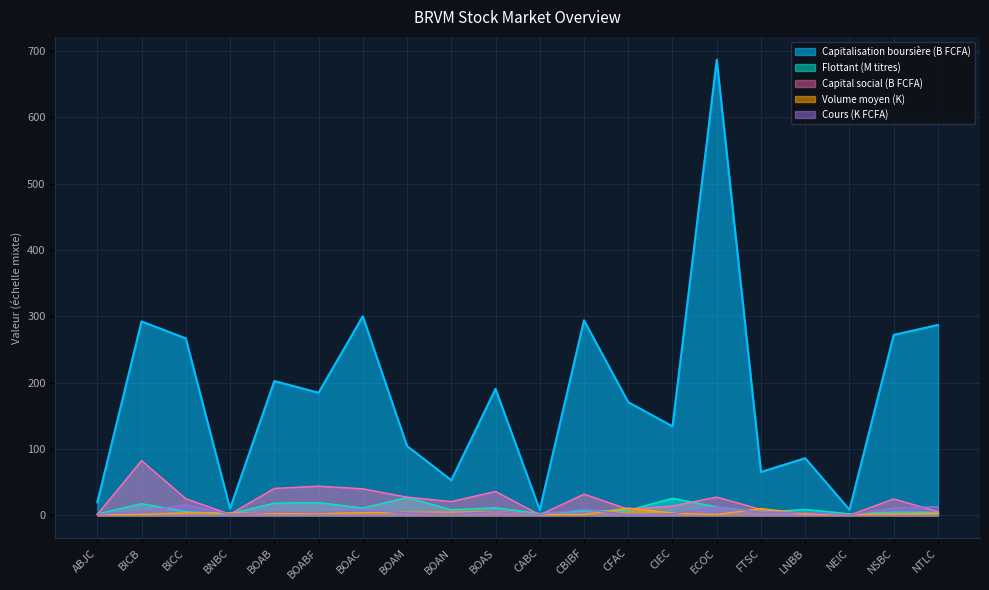

True or false: Capital social and Cours de l action intersect in this chart.

True